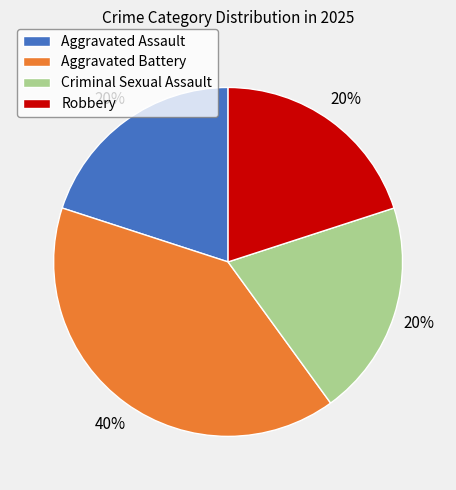

Approximately how many times larger is the value at Robbery compared to Criminal Sexual Assault?

1.0